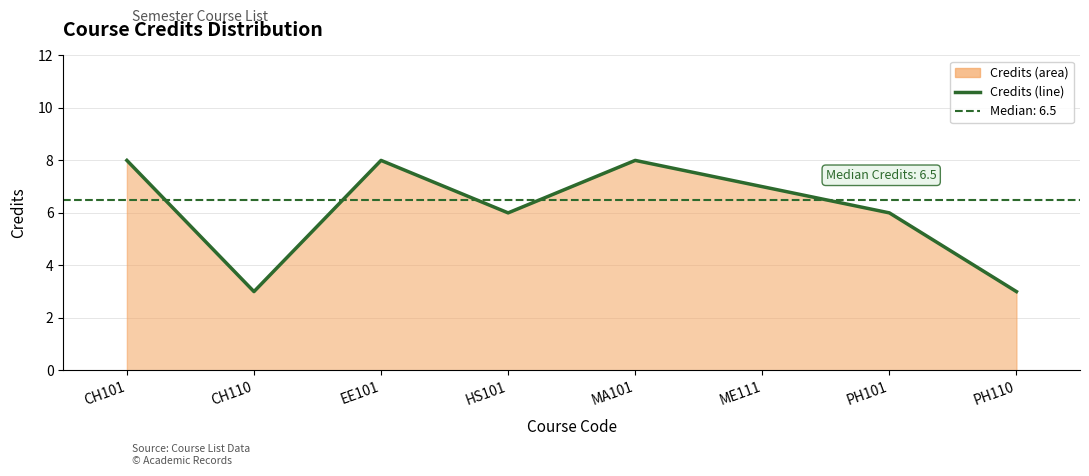

How many interior local peaks (higher than both neighbors) does the data have?

2